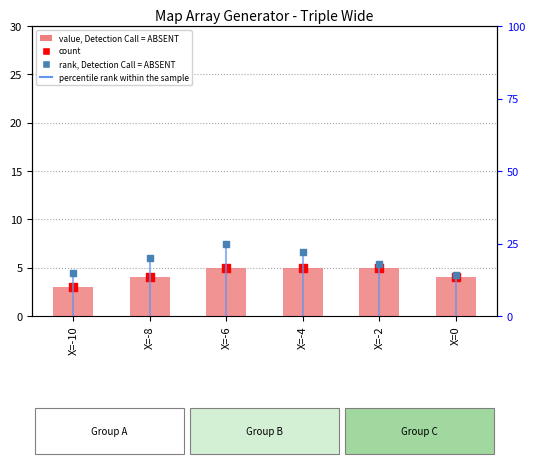

Which series contains the highest Y value?

percentile_rank